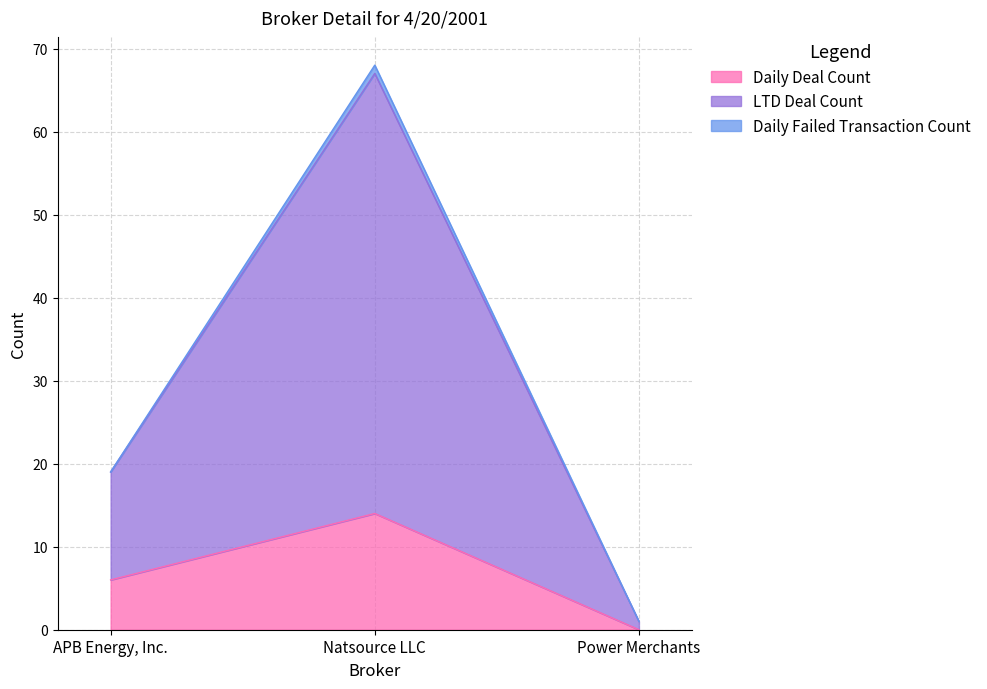

What is the total value across all series at APB Energy, Inc.?

19